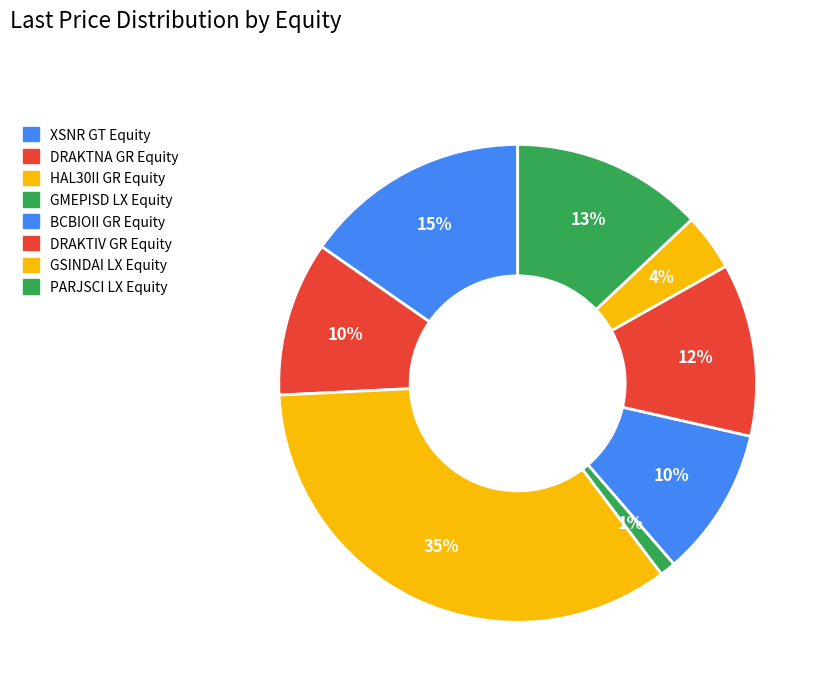

Count the number of slices in the pie.

8